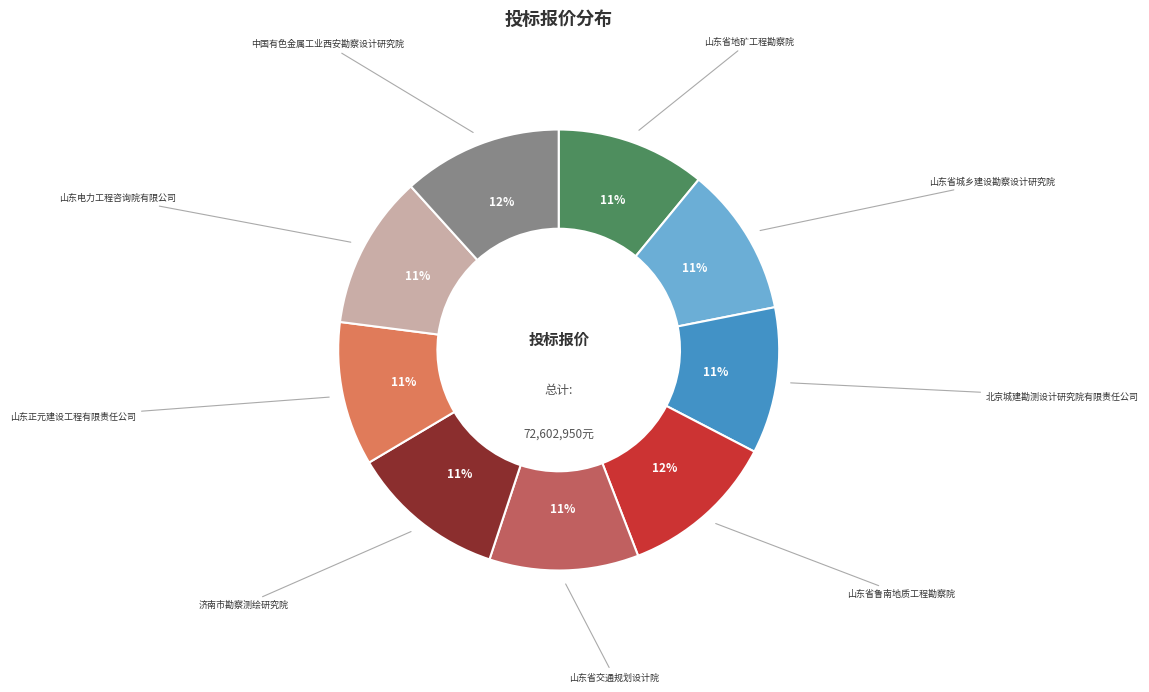

To the nearest percent, what is the difference between the largest and smallest slice percentages?

1%